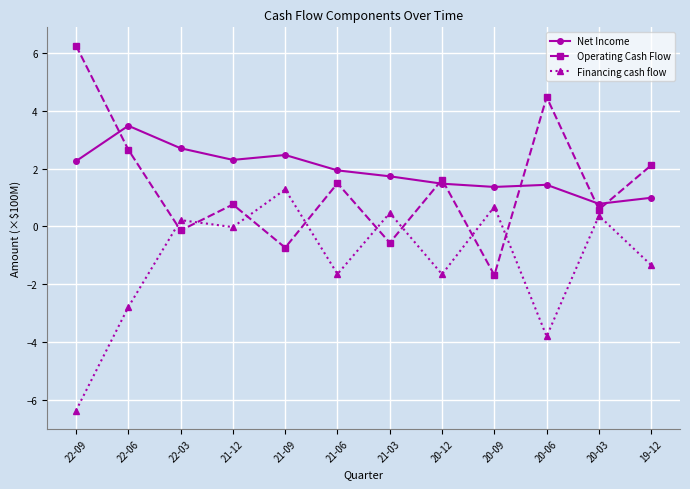

What is the difference between the maximum and second lowest values in the Net Income series?

2.5